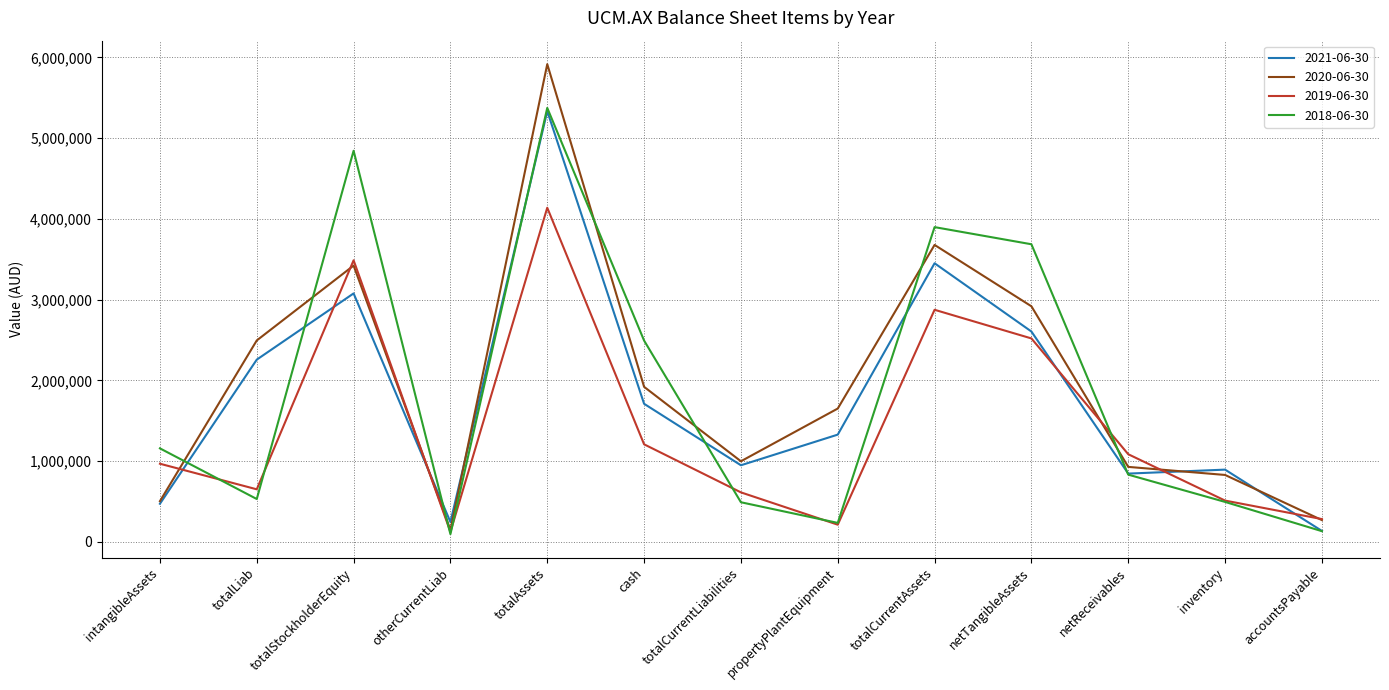

In 2019-06-30, how many points are lower than both neighbors (excluding endpoints)?

3